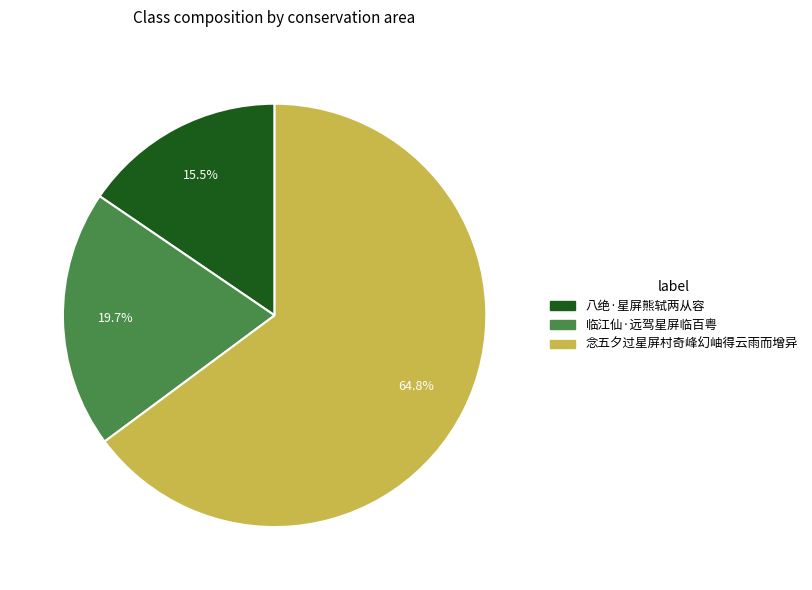

What is the largest slice in the pie chart?

念五夕过星屏村奇峰幻岫得云雨而增异